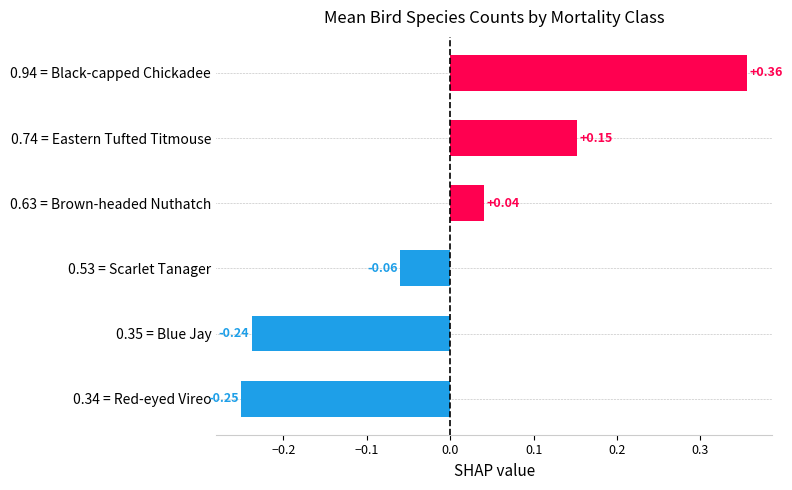

Rank the categories by value from lowest to highest.

0.34 = Red-eyed Vireo, 0.35 = Blue Jay, 0.53 = Scarlet Tanager, 0.63 = Brown-headed Nuthatch, 0.74 = Eastern Tufted Titmouse, 0.94 = Black-capped Chickadee